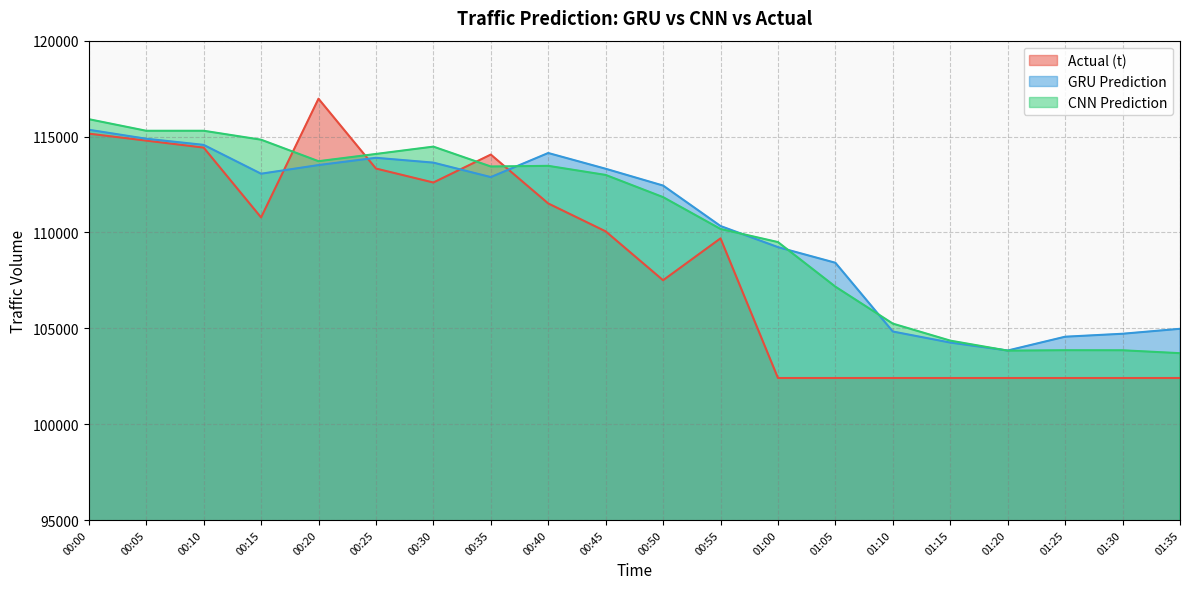

Which series has the largest total across all categories?

CNN